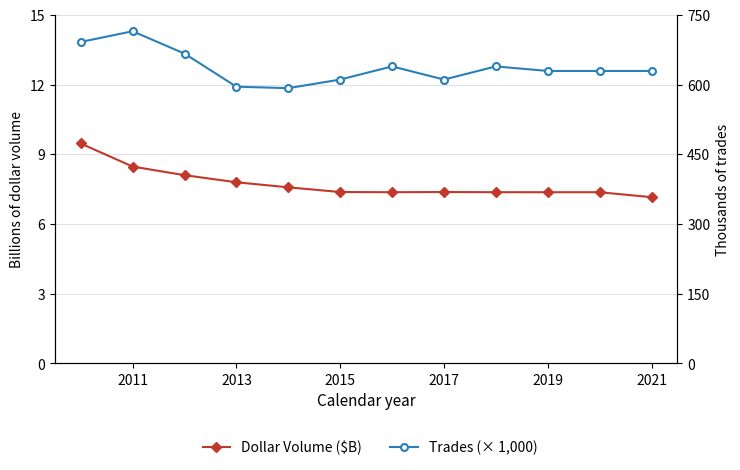

What is the maximum value shown in the chart?

714.9